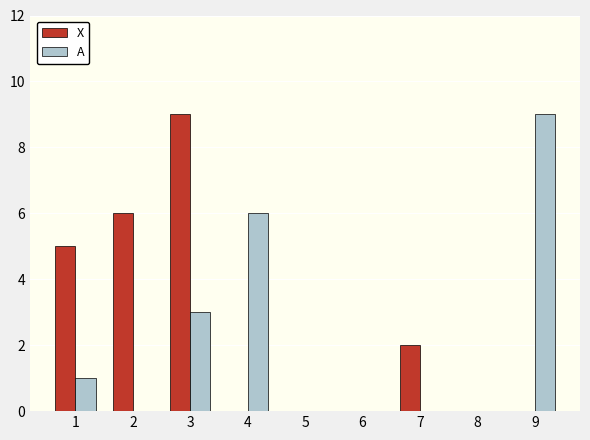

What is the spread (max minus min) of values at 2?

6